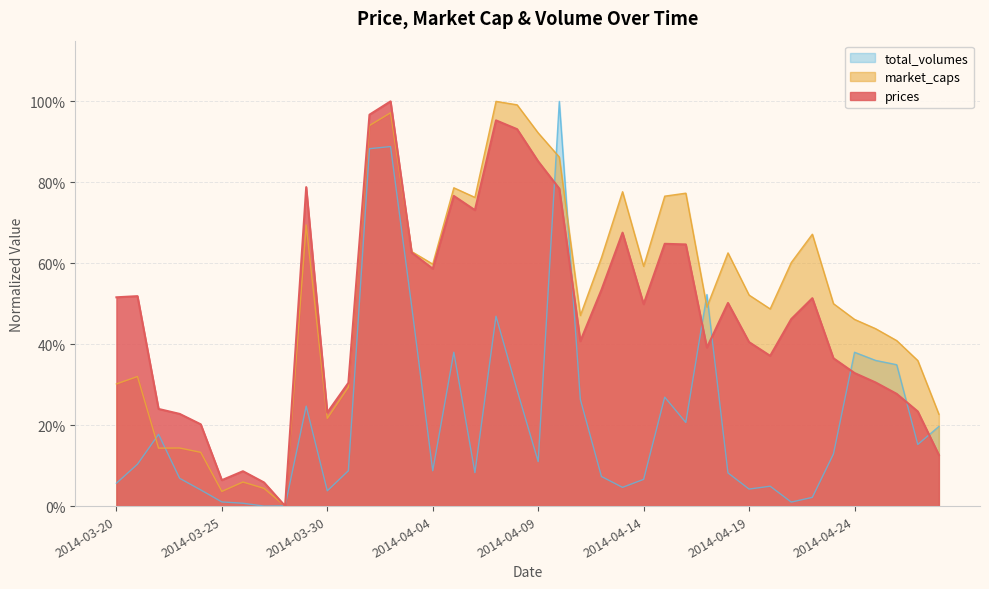

What is the label of the 27th point from the right?

2014-04-02